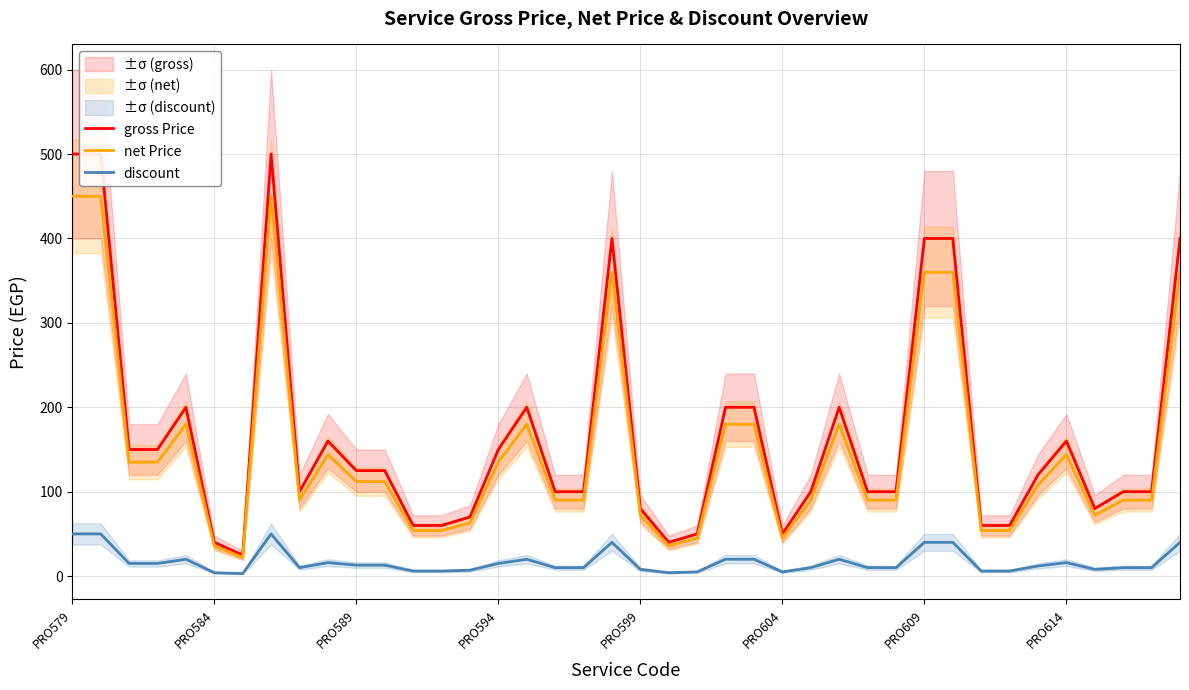

At how many categories does at least one series exceed 248?

7